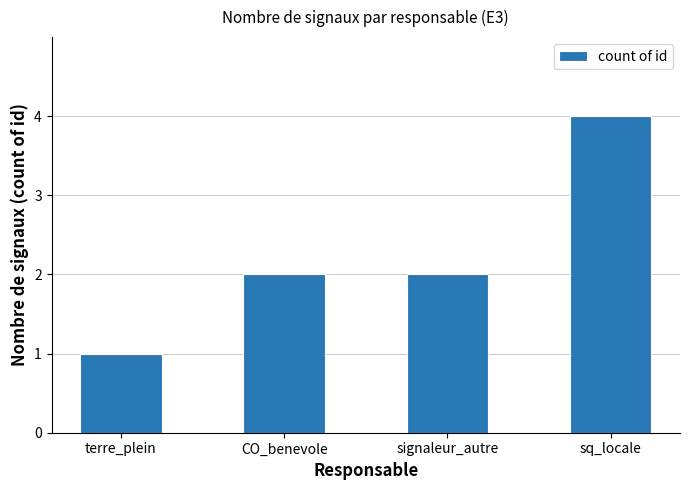

Is it true that the value at CO_benevole is 2?

True